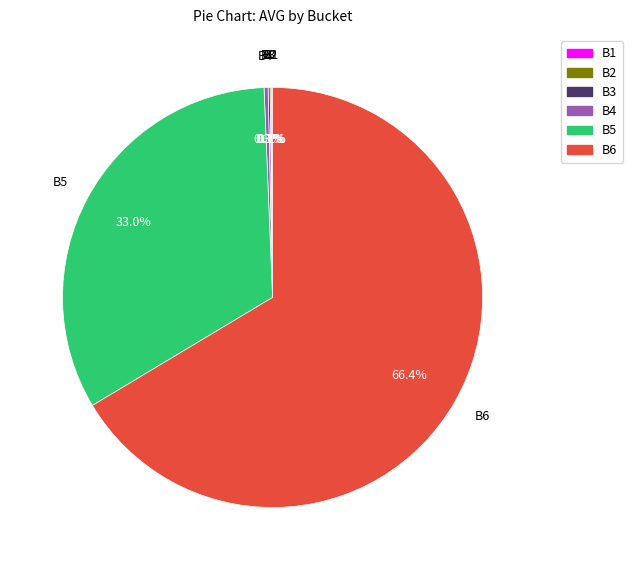

Which slice is the largest?

B6